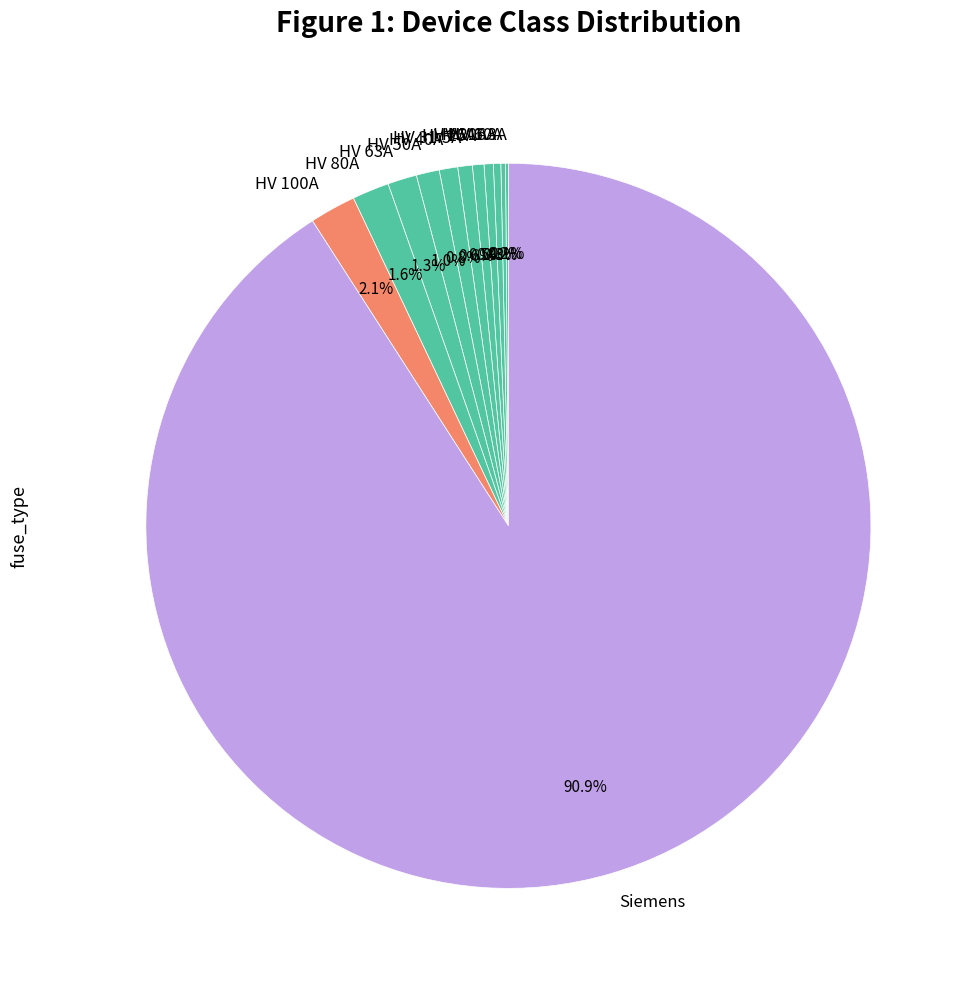

Which category has the biggest portion of the pie?

Siemens